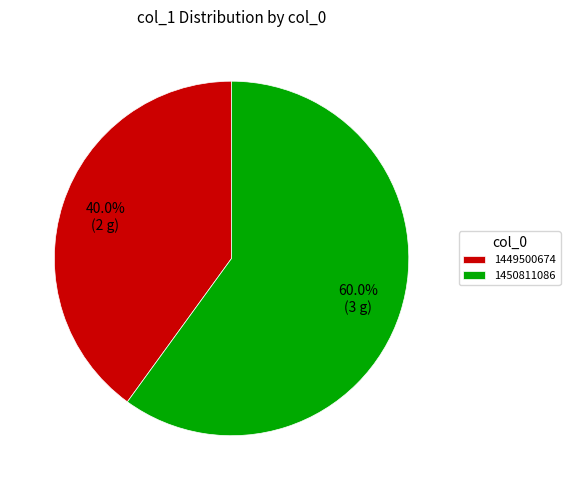

Combined, do 1449500674 and 1450811086 account for over 50%?

Yes